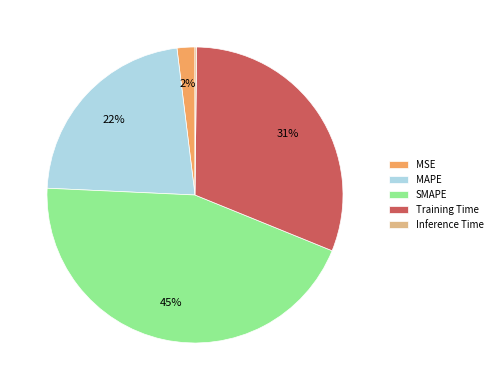

What is the largest slice in the pie chart?

SMAPE